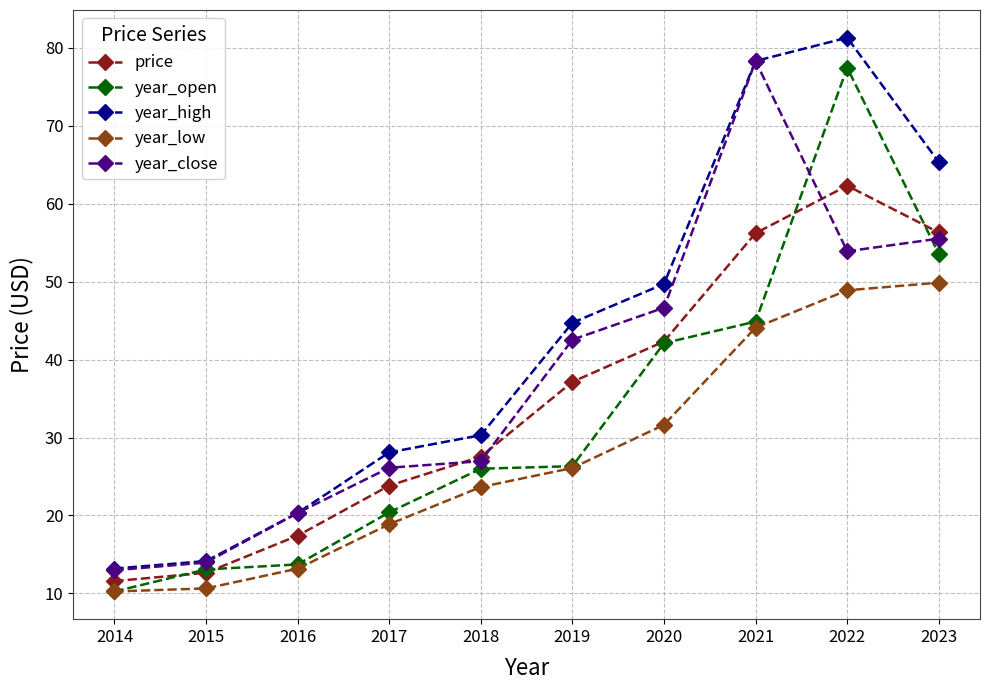

True or false: year_high has more than 0 interior local peaks.

True